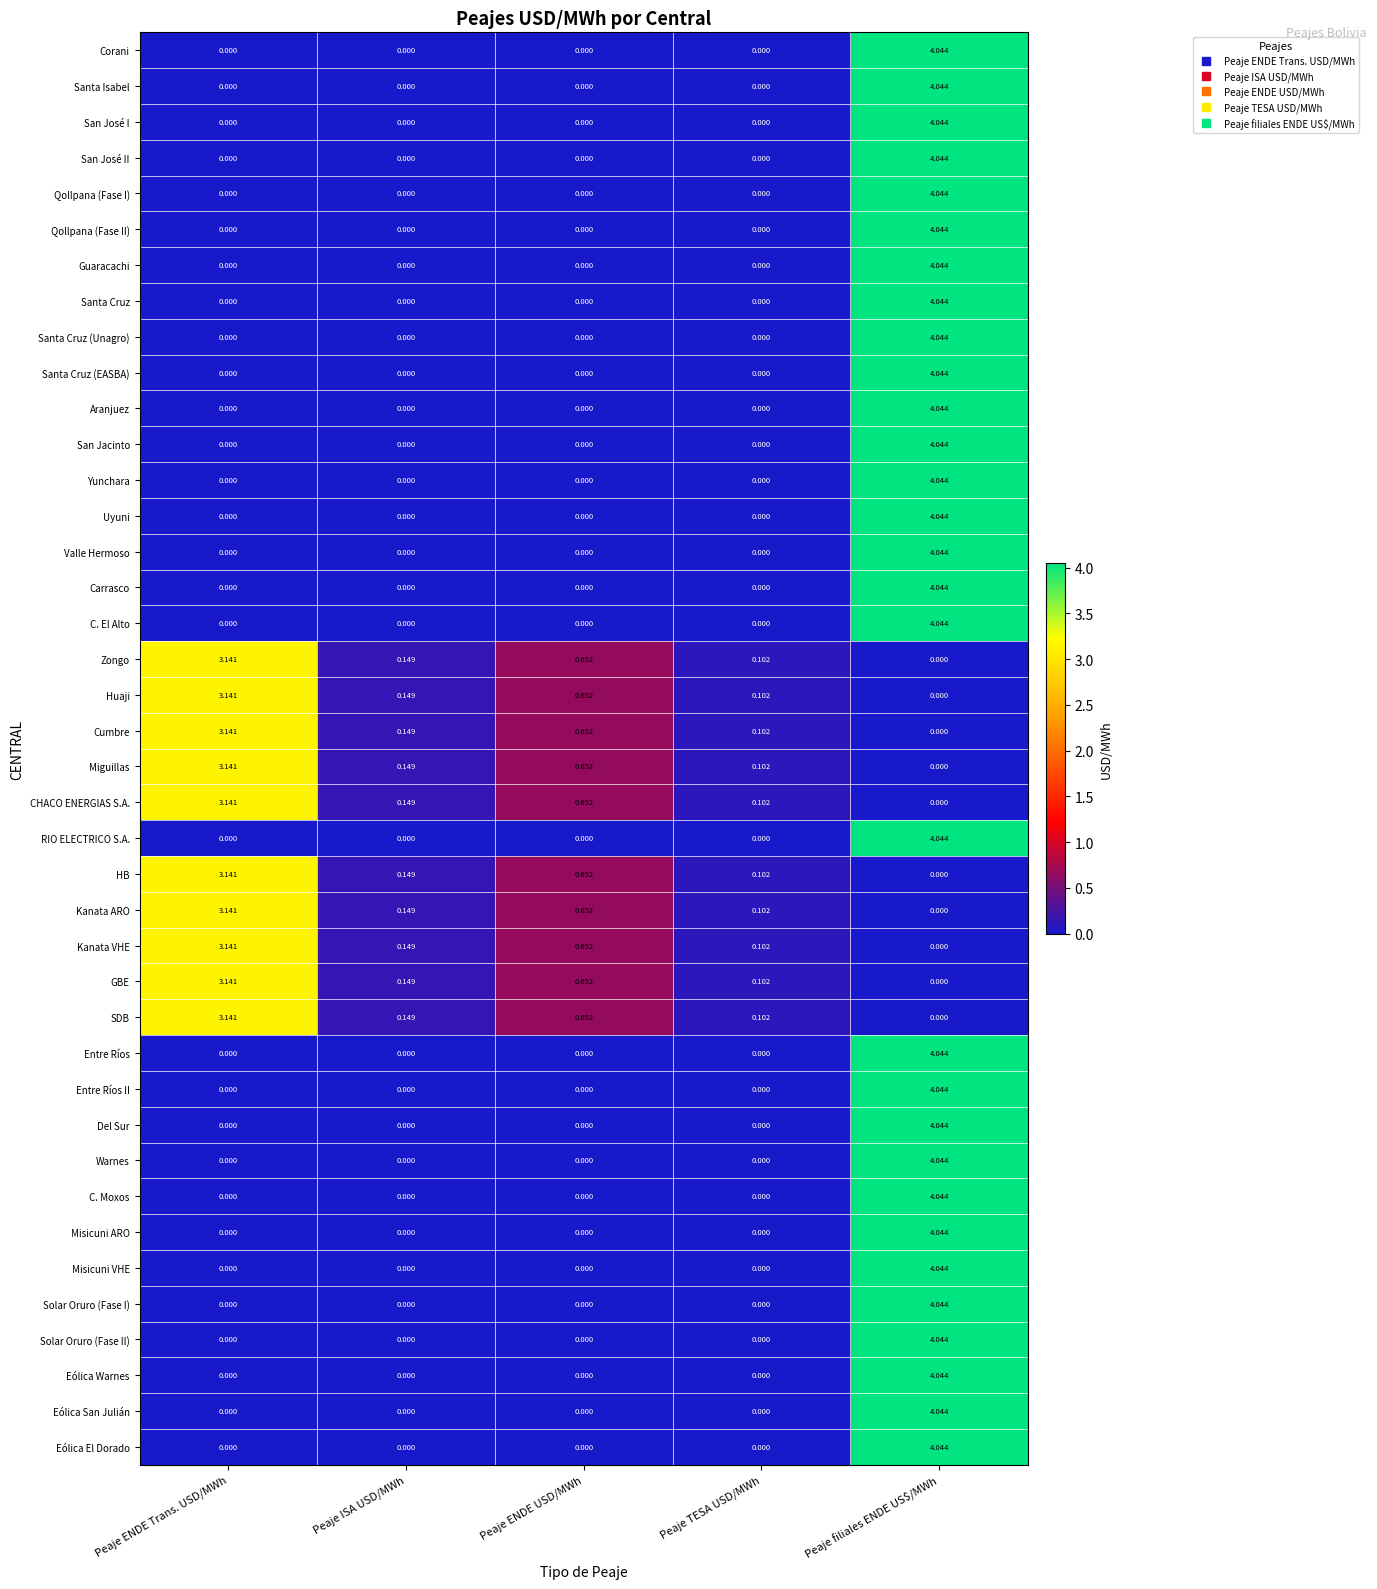

At which category does the chart reach its peak across all series?

Peaje filiales ENDE US$/MWh